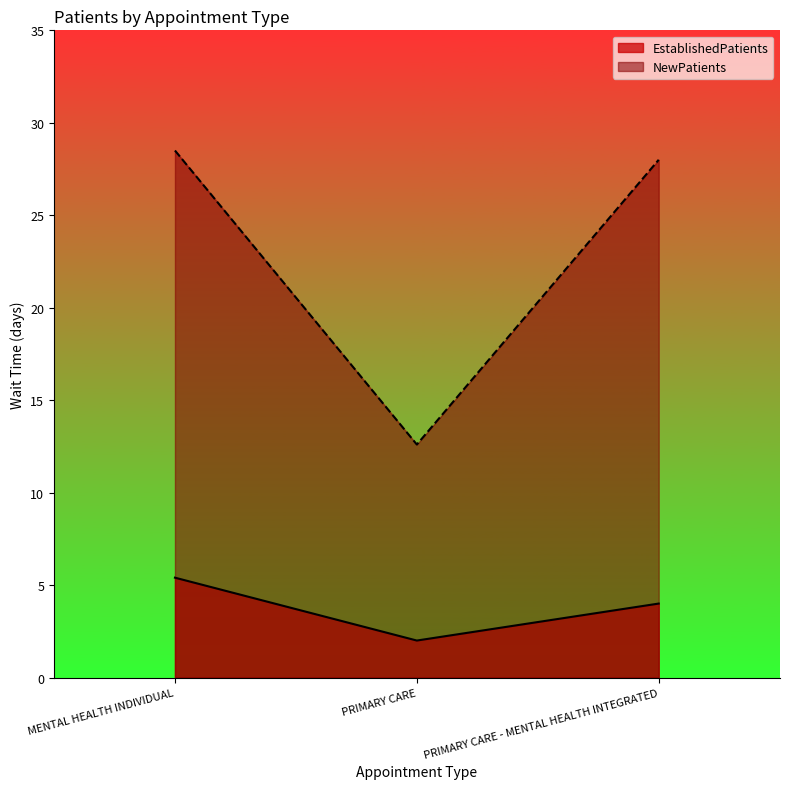

At which label does EstablishedPatients reach its minimum?

PRIMARY CARE